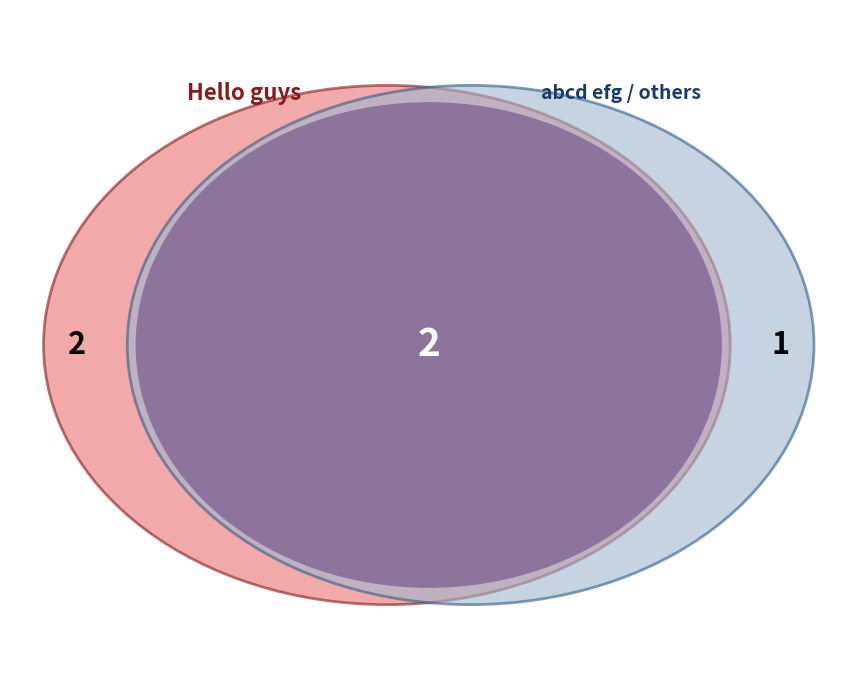

Is there any slice that represents more than half of the pie?

No